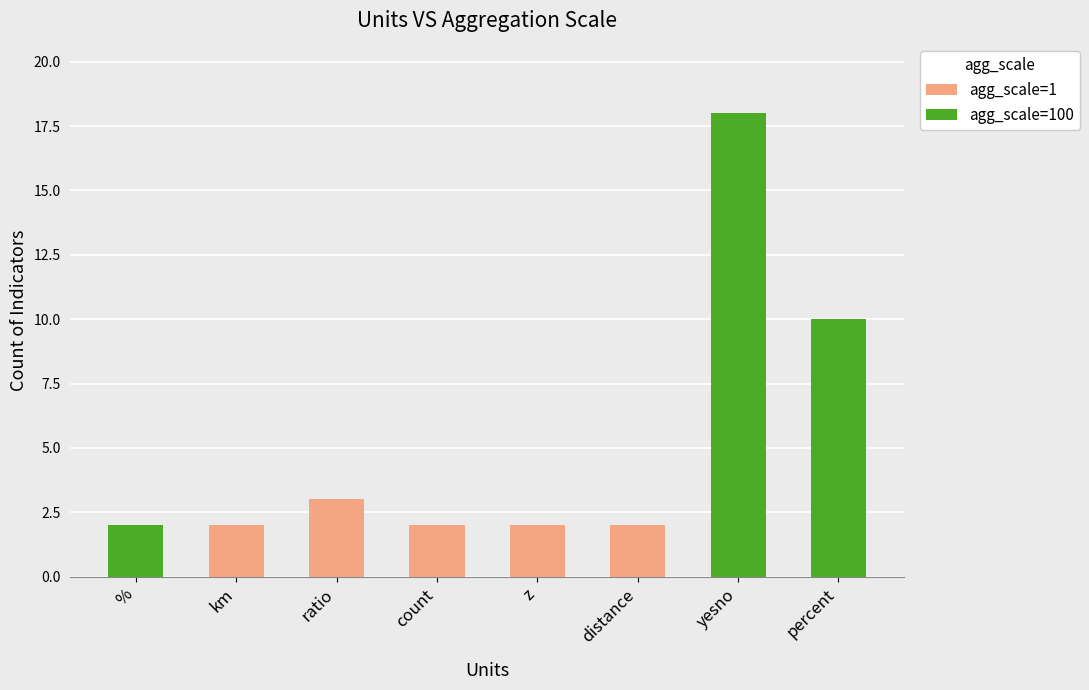

What is the sum of all agg_scale=1 values?

11